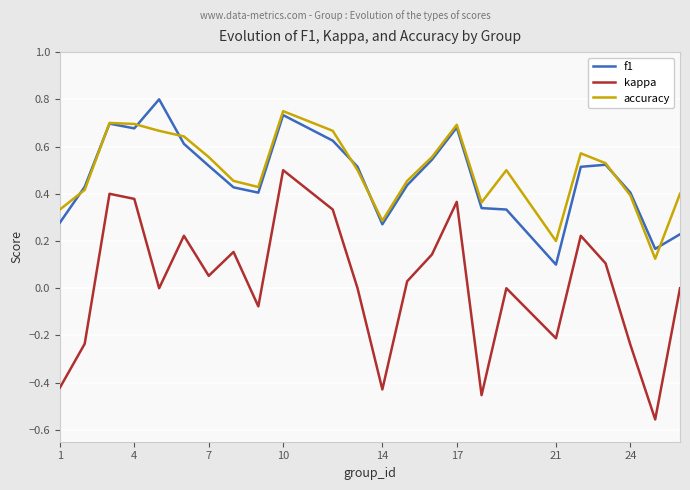

True or false: accuracy and kappa cross at least once.

False